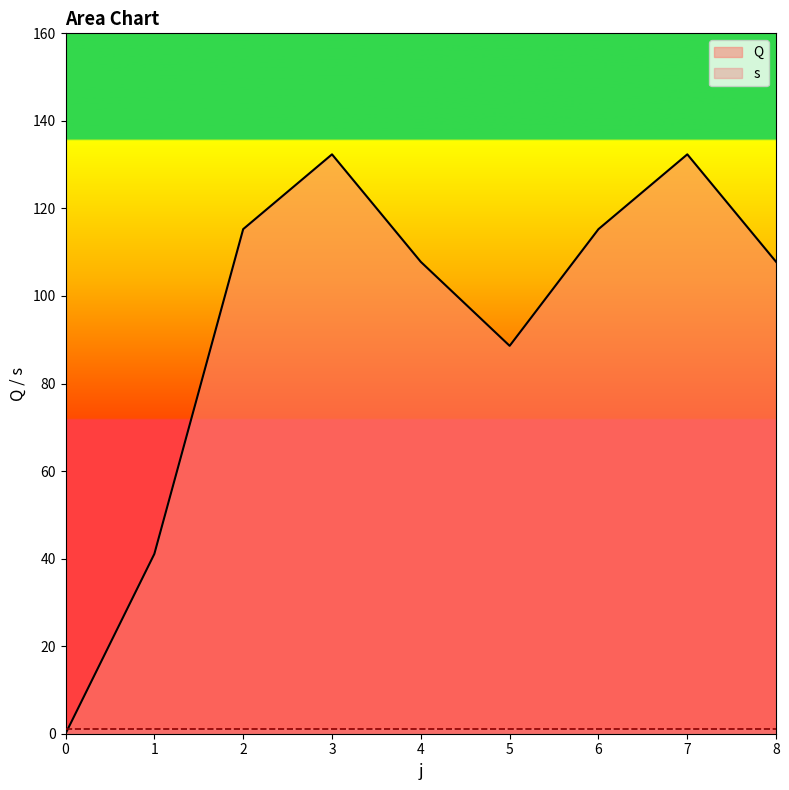

What is the value of the 2nd point from the left?

41.1